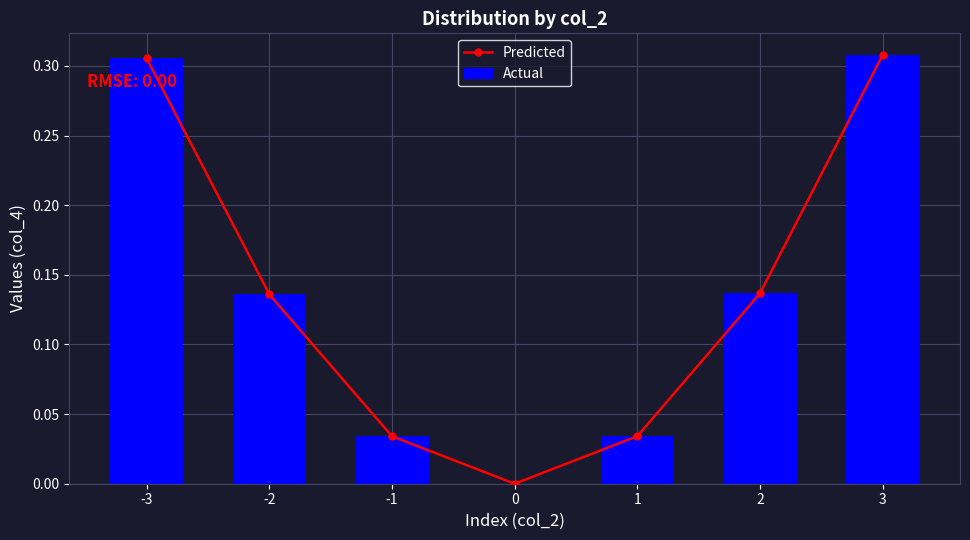

Which series has the largest range (max minus min)?

Predicted